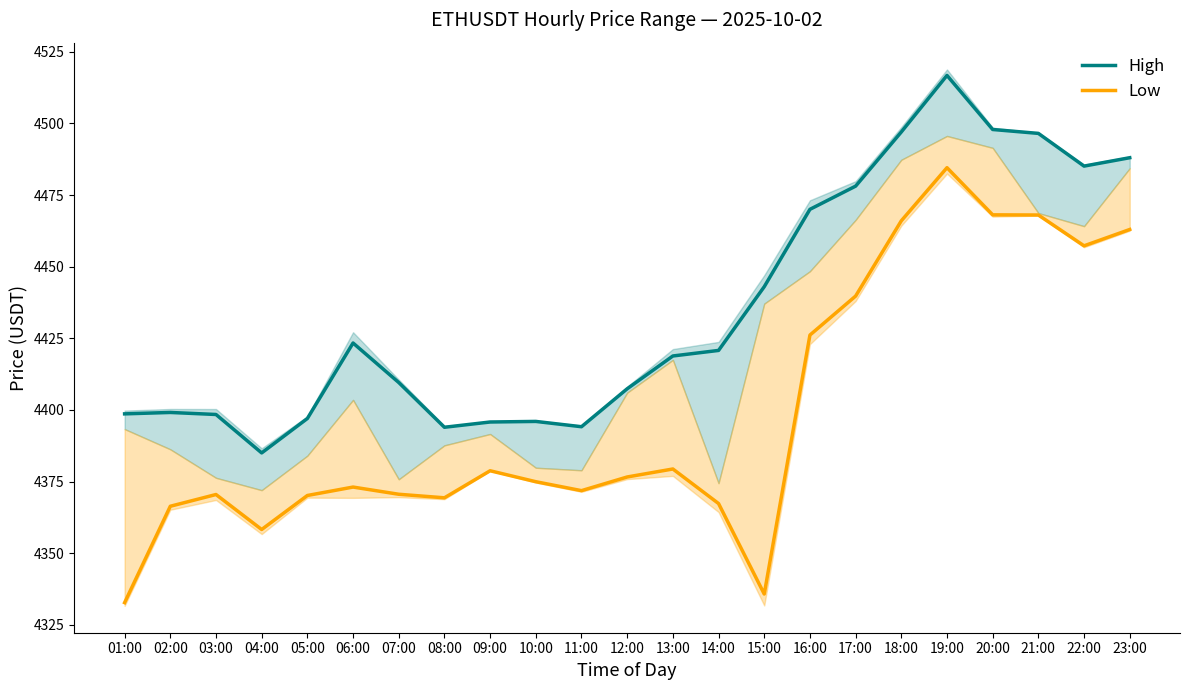

How many lines are shown in the chart?

2